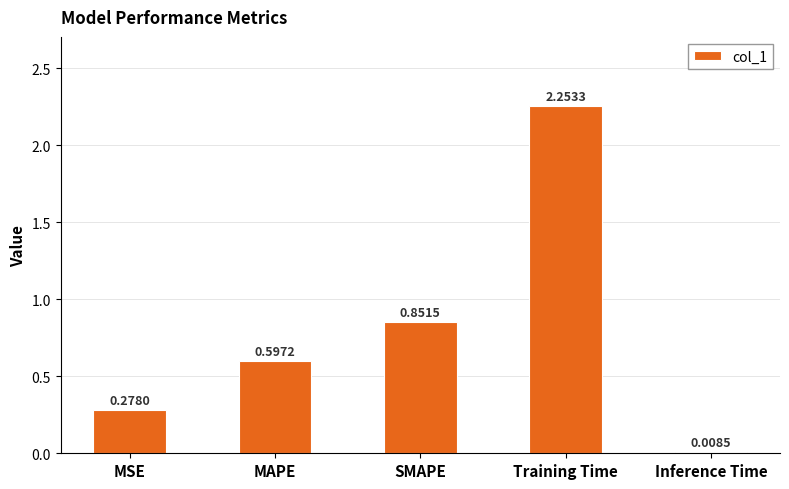

Rank the categories by value from lowest to highest.

Inference Time, MSE, MAPE, SMAPE, Training Time